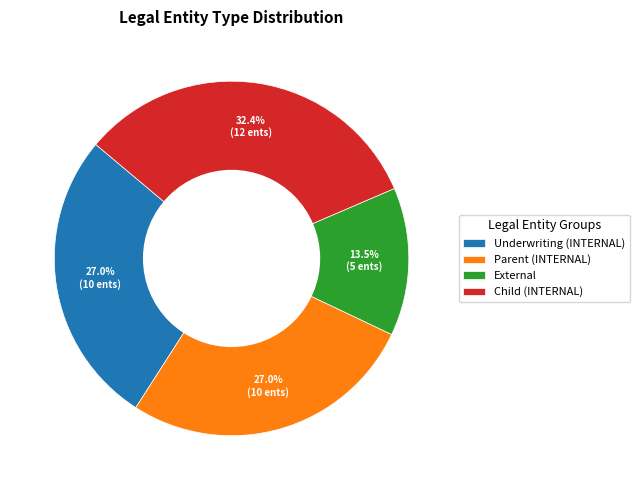

How much of the chart is everything except External?

86.5%